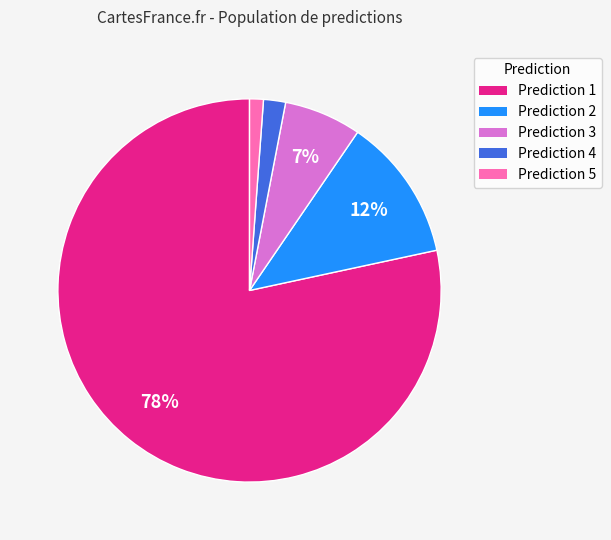

Is there a majority slice in this chart?

Yes